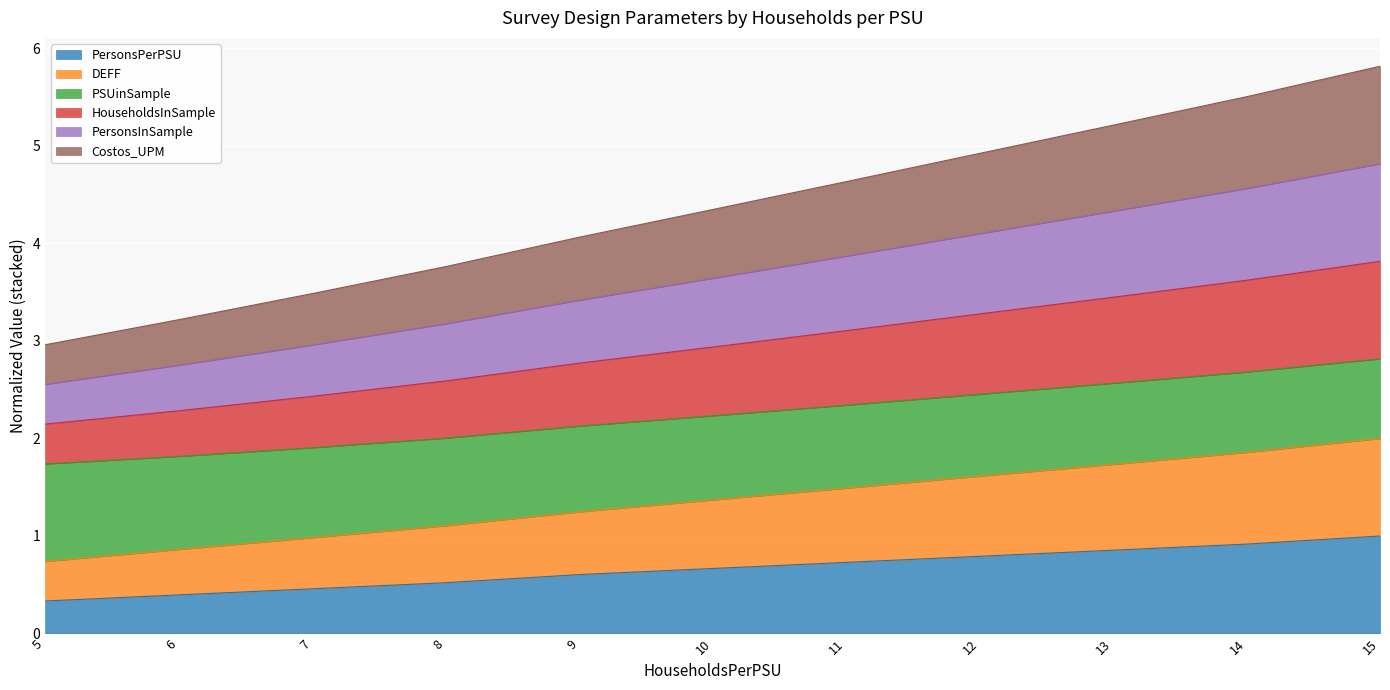

What are all the series names shown in the legend?

PersonsPerPSU, DEFF, PSUinSample, HouseholdsInSample, PersonsInSample, Costos_UPM